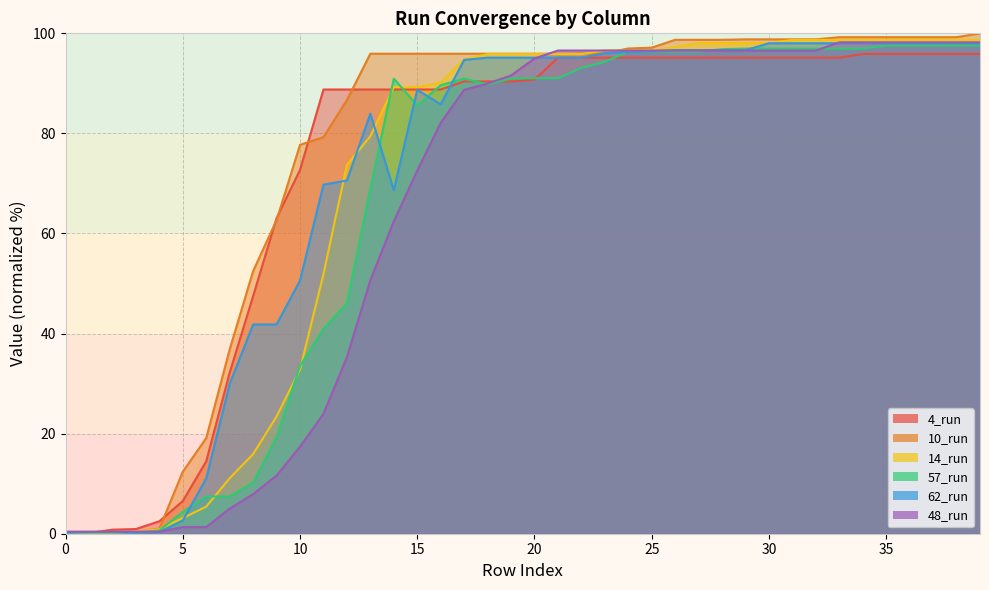

What is the average value of the 10_run series?

76.6